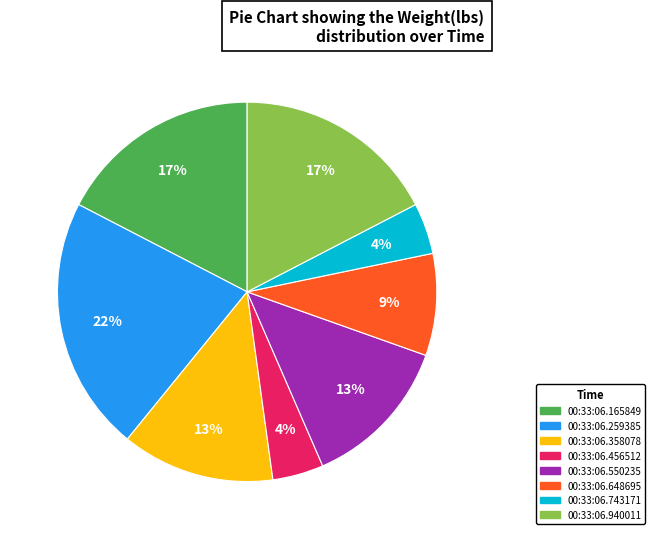

Combined, do 00:33:06.456512 and 00:33:06.550235 account for over 50%?

No